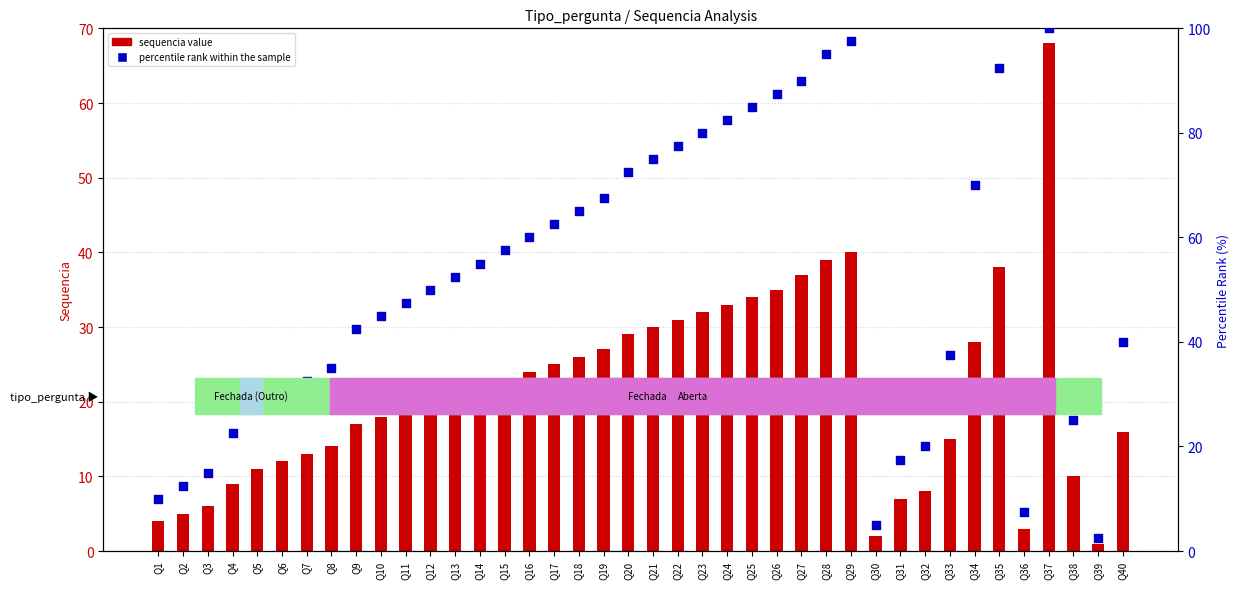

Is the value of sequencia value at Q11 greater than the value of percentile rank within the sample at Q3?

Yes